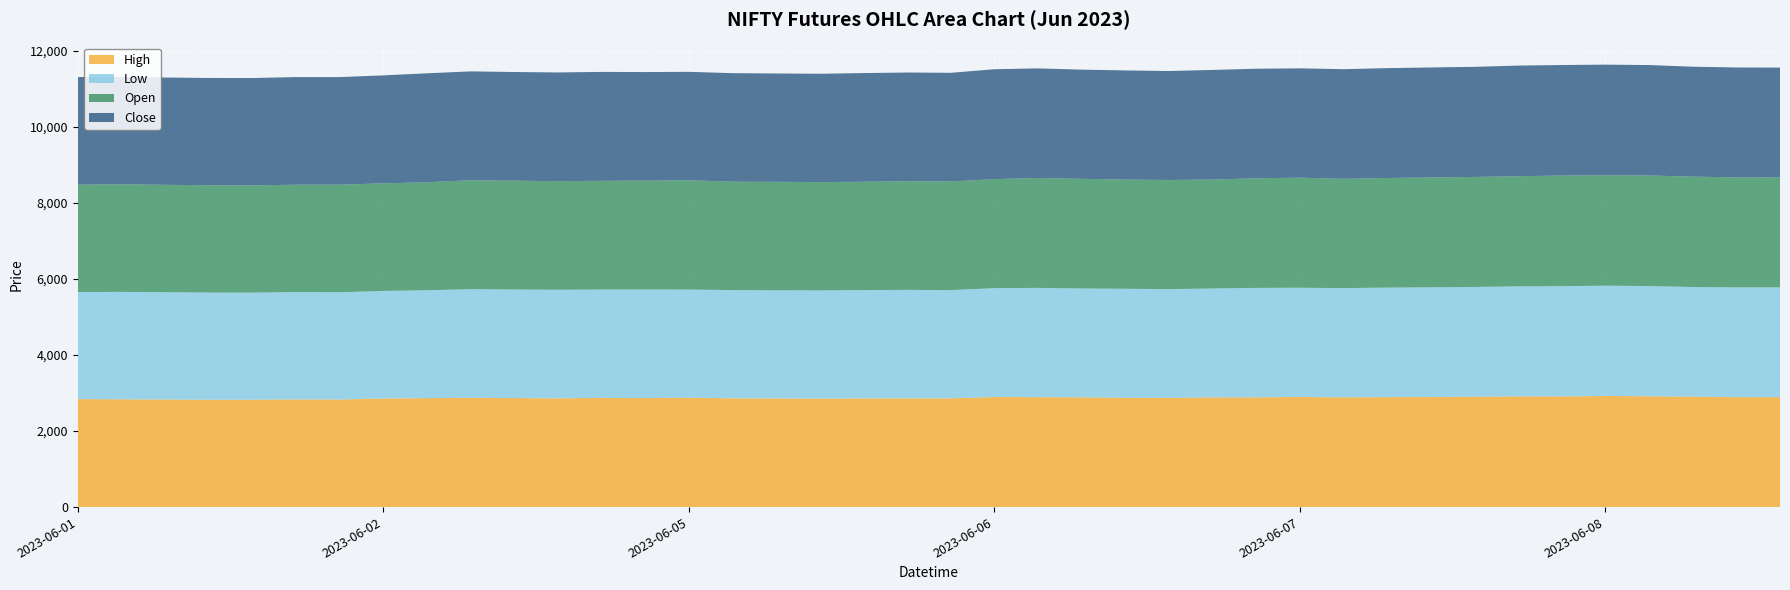

Reading left to right, what are all the values shown in this chart?

High: 2837.6	2833.8	2828.5	2821.4	2822.2	2831.5	2827.8	2854.8	2864.0	2871.0	2865.1	2859.1	2869.4	2864.7	2875.0	2859.5	2856.8	2850.5	2857.9	2859.4	2858.5	2892.8	2890.0	2884.1	2872.9	2870.2	2883.5	2884.0	2895.3	2883.7	2890.9	2891.8	2901.2	2910.0	2909.0	2921.6	2913.2	2902.6	2890.0	2890.0
Low: 2815.4	2822.8	2820.0	2818.0	2814.8	2820.9	2820.0	2826.8	2836.2	2857.1	2854.9	2852.5	2849.1	2853.8	2842.6	2844.5	2840.2	2845.0	2846.0	2850.0	2844.1	2862.5	2871.8	2862.2	2866.1	2858.7	2862.8	2878.1	2870.0	2872.7	2878.4	2885.6	2885.4	2892.6	2898.0	2897.8	2897.5	2881.7	2886.0	2885.9
Open: 2823.2	2829.4	2822.5	2821.0	2819.5	2822.0	2827.7	2828.1	2838.4	2864.0	2860.9	2855.5	2858.0	2863.0	2874.8	2849.0	2853.1	2847.5	2847.8	2856.4	2857.3	2865.0	2888.9	2882.2	2870.0	2869.7	2863.9	2880.9	2893.9	2872.7	2881.8	2887.6	2891.2	2894.9	2907.8	2904.9	2906.0	2902.6	2890.0	2889.1
Close: 2829.0	2824.3	2821.0	2819.5	2822.0	2828.9	2827.2	2838.4	2863.9	2860.9	2855.5	2858.0	2863.0	2853.8	2849.0	2853.5	2848.0	2847.8	2856.9	2857.4	2855.7	2889.0	2881.6	2870.0	2869.6	2864.1	2880.9	2880.0	2873.4	2881.9	2887.6	2891.3	2894.9	2907.8	2905.9	2906.1	2902.7	2889.2	2889.9	2887.7